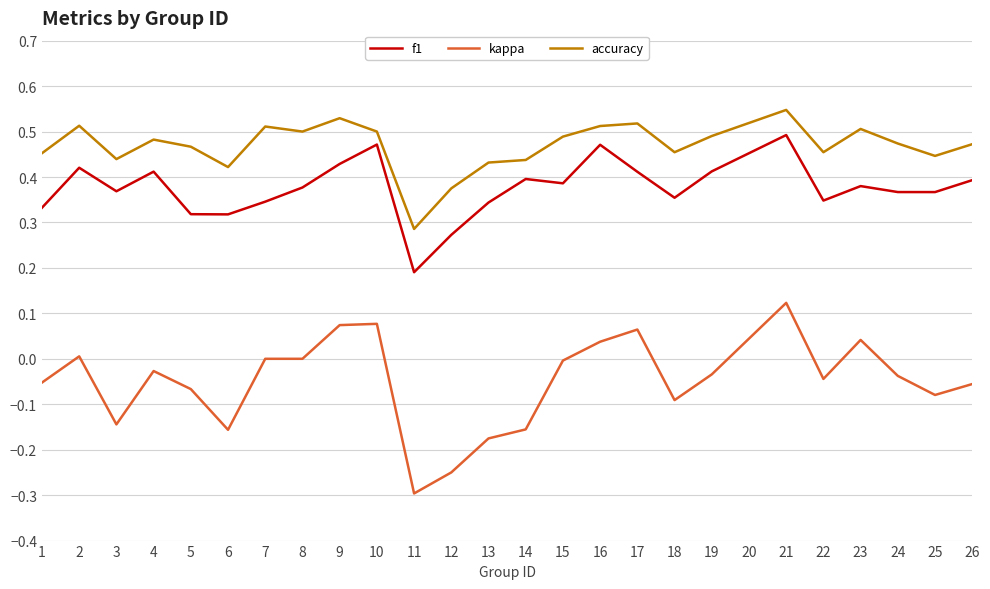

List the series in order of their overall mean, lowest first.

kappa, f1, accuracy